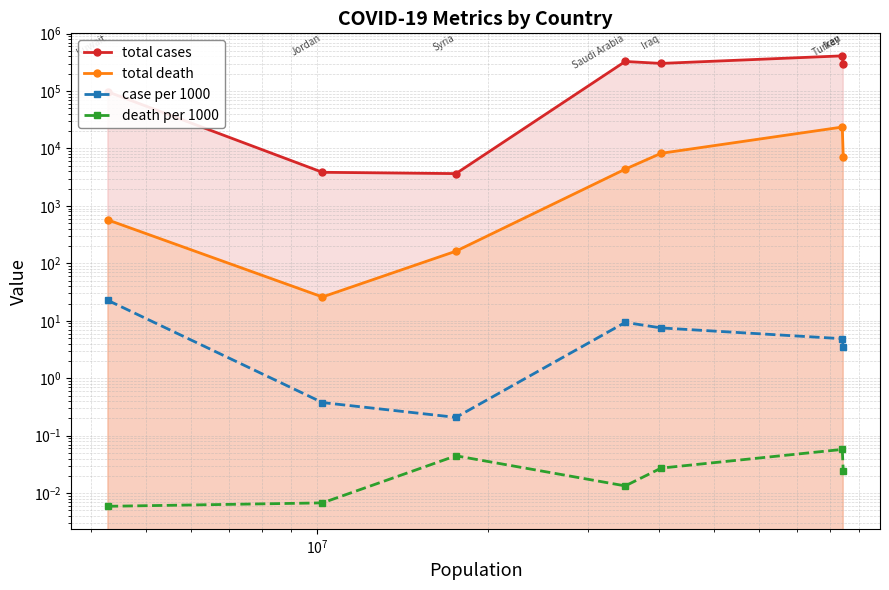

True or false: death per 1000 and total cases intersect in this chart.

False